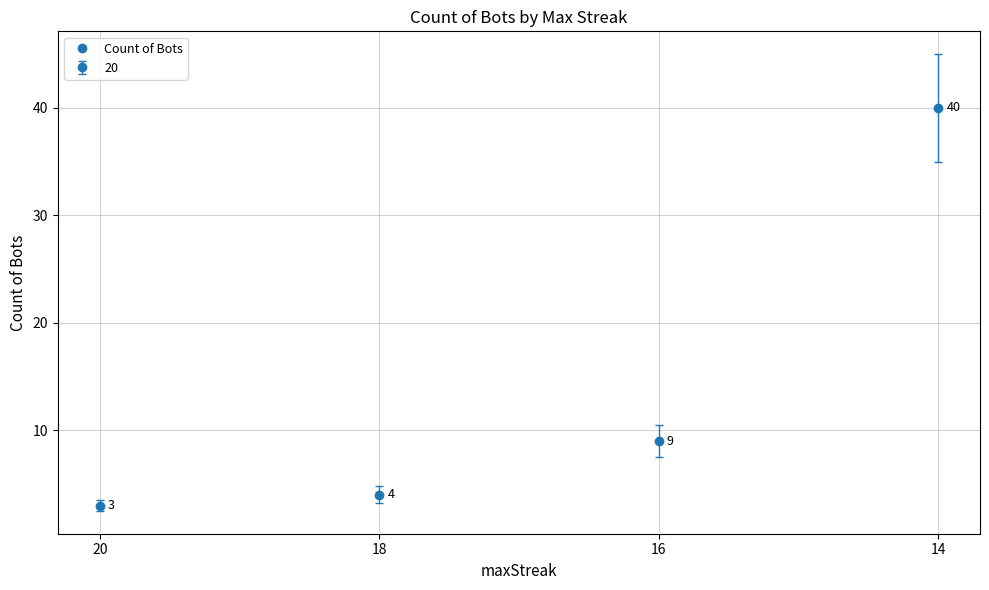

What is the minimum value shown in the chart?

3